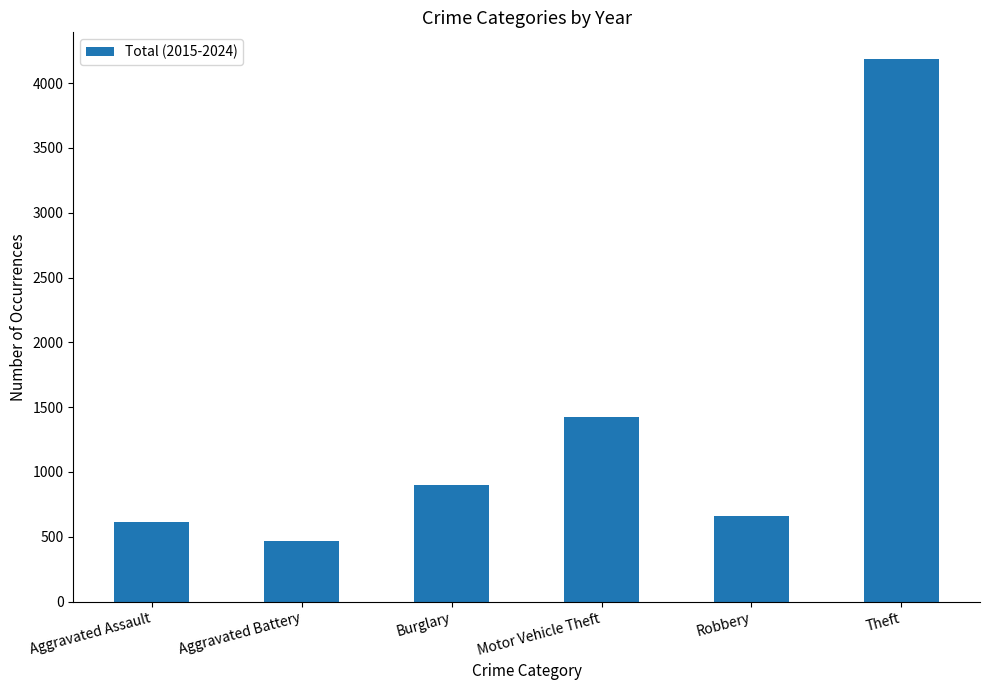

Rank the categories by value from highest to lowest.

Theft, Motor Vehicle Theft, Burglary, Robbery, Aggravated Assault, Aggravated Battery